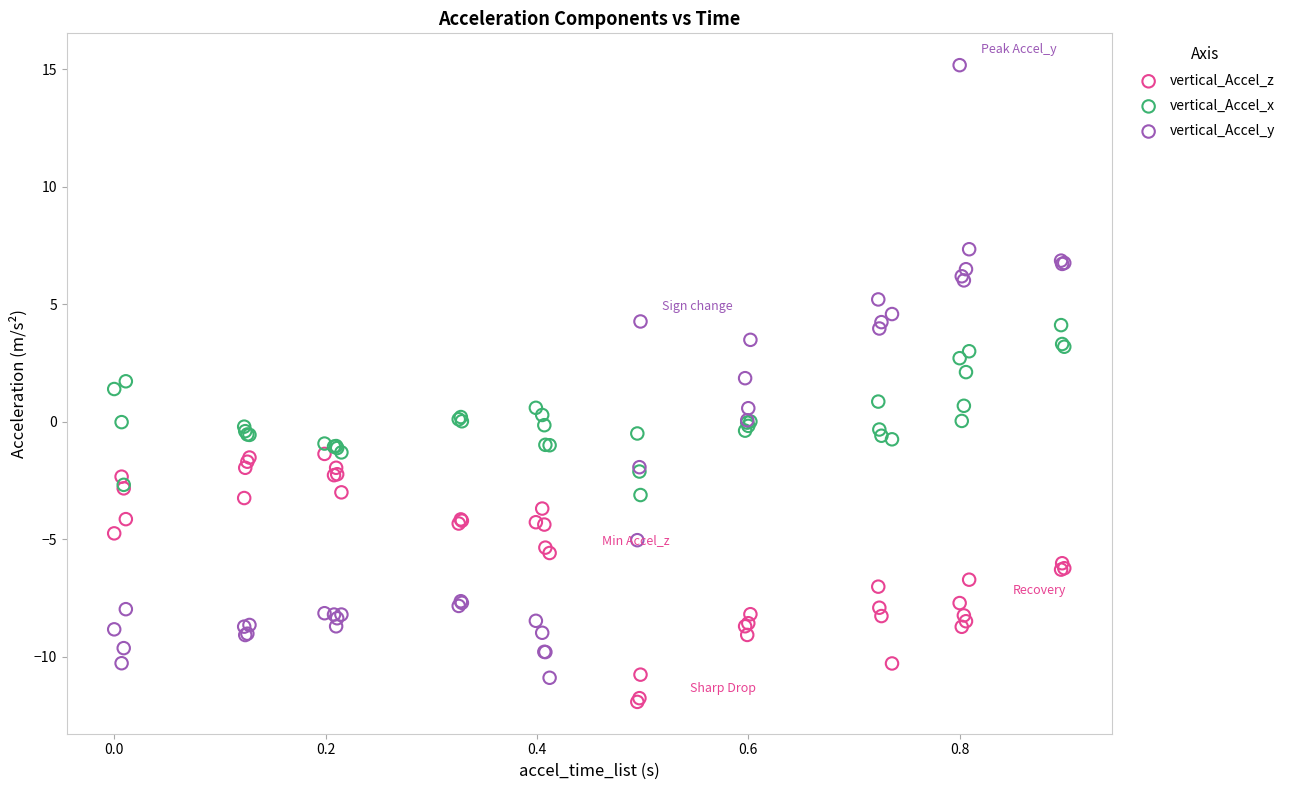

Which series has the widest spread of Y values?

vertical_Accel_y